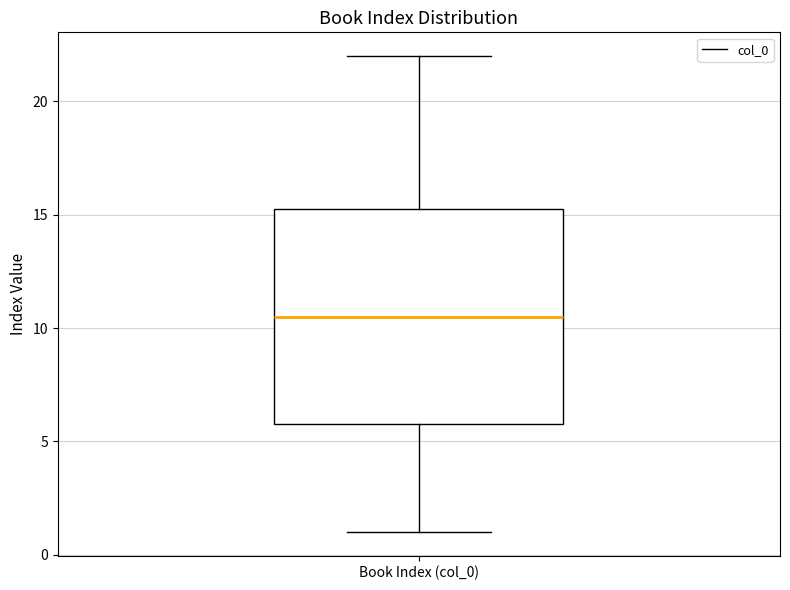

Read this box plot against the y-axis: the position of the median line, the range covered by the box, and the ends of both whiskers. The values are not printed on the chart, so give them approximately, as read against the axis.

median 10.5, box 6.0 to 15.5, whiskers 1.0 to 22.0